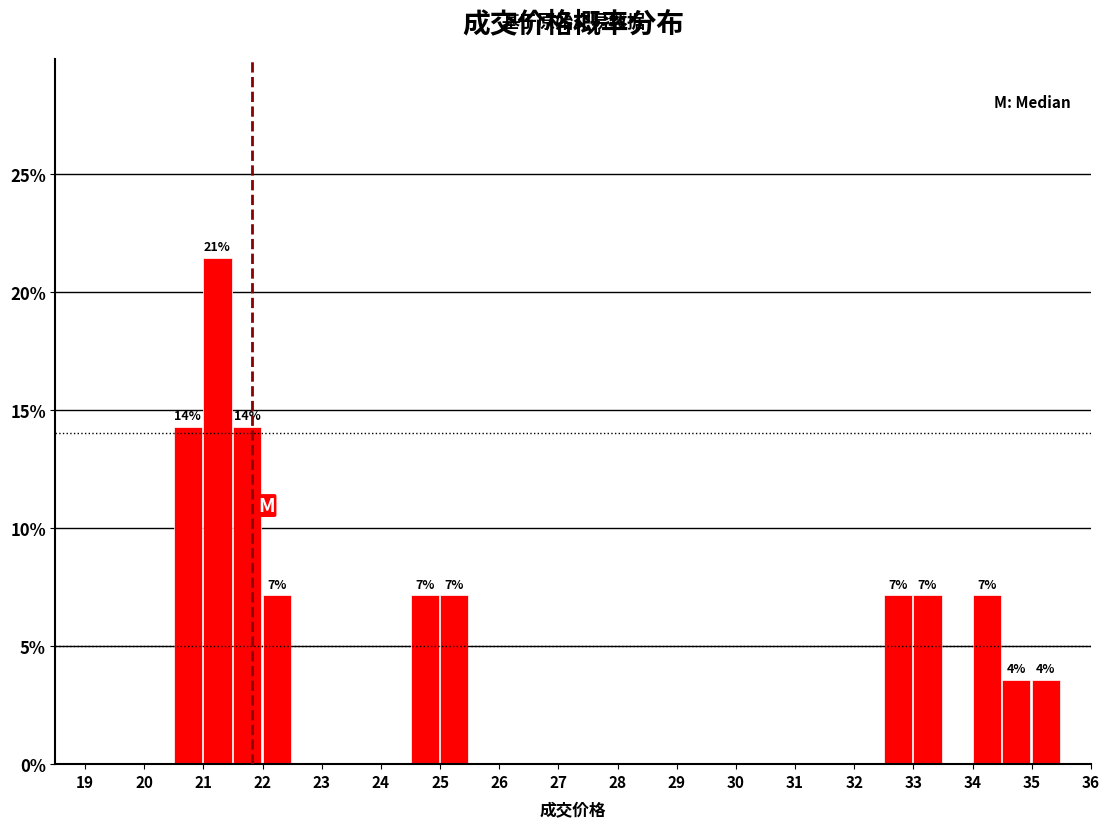

Which range on the x-axis has the tallest bar?

21.0 to 21.5